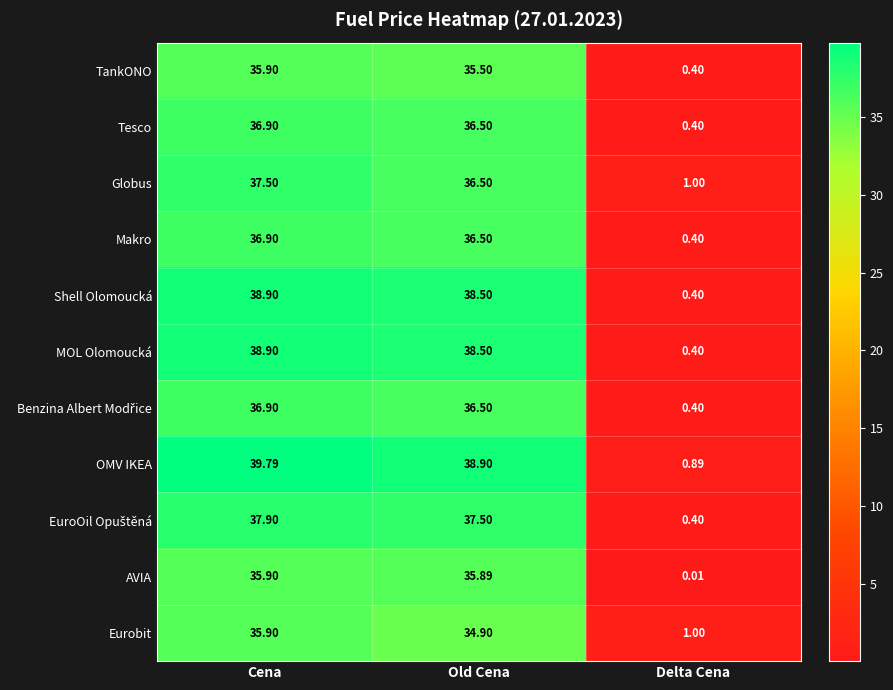

What is the total value across all series at Old Cena?

405.7